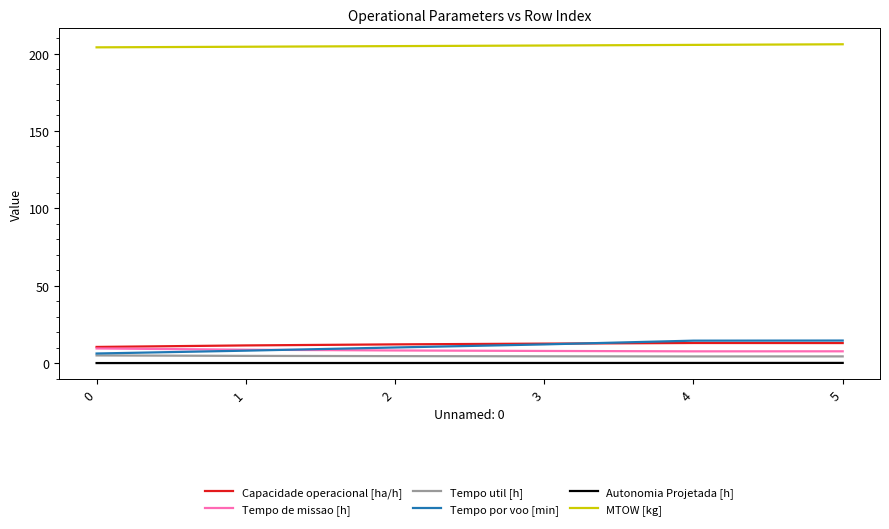

What are all the series names shown in the legend?

Capacidade operacional [ha/h], Tempo de missao [h], Tempo util [h], Tempo por voo [min], Autonomia Projetada [h], MTOW [kg]